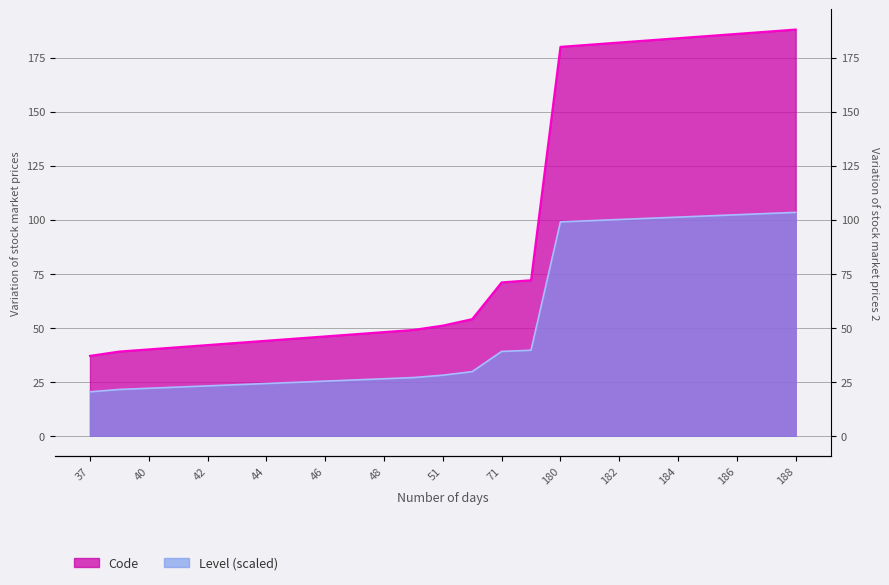

Rank the categories by value from highest to lowest.

188, 187, 186, 185, 184, 183, 182, 181, 180, 72, 71, 54, 51, 49, 48, 47, 46, 45, 44, 43, 42, 41, 40, 39, 37